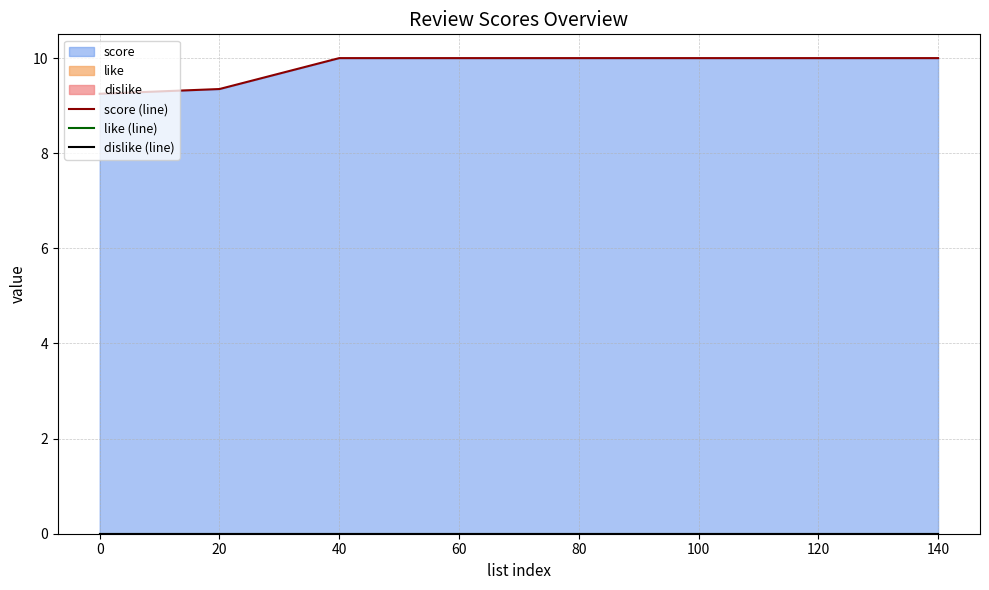

What is the lowest value of the score (line) series?

9.2